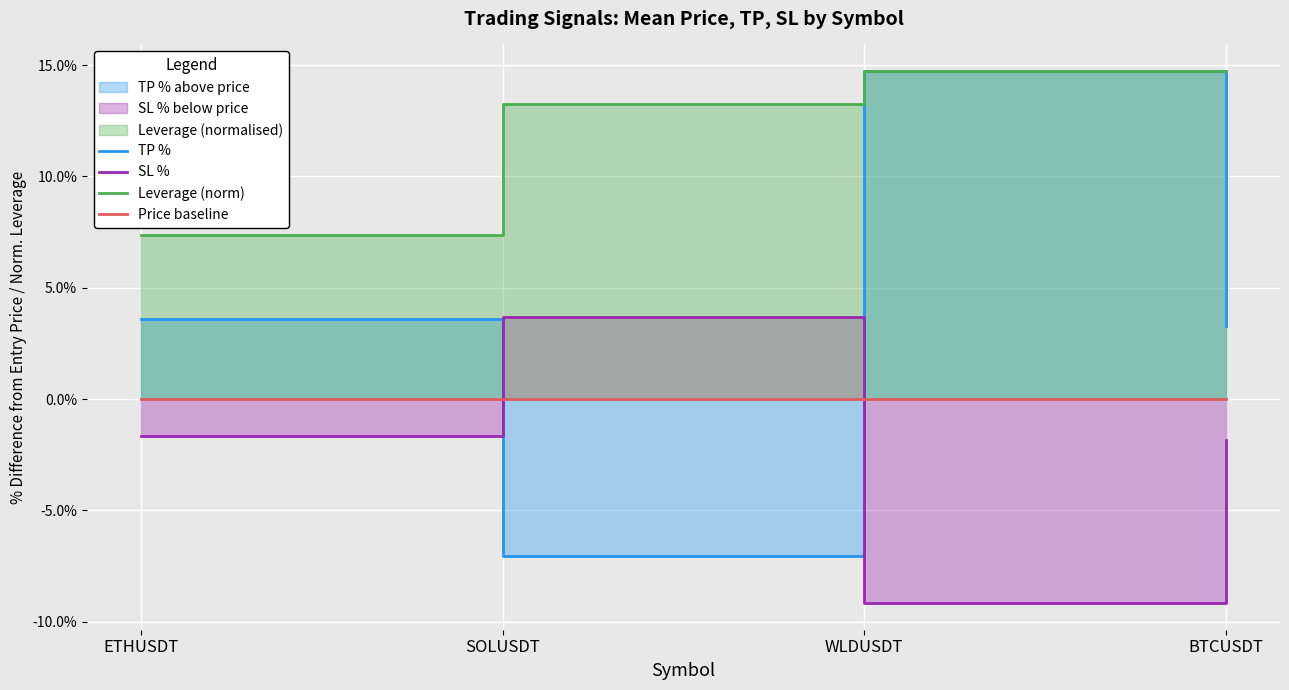

Which series has the largest range (max minus min)?

TP %